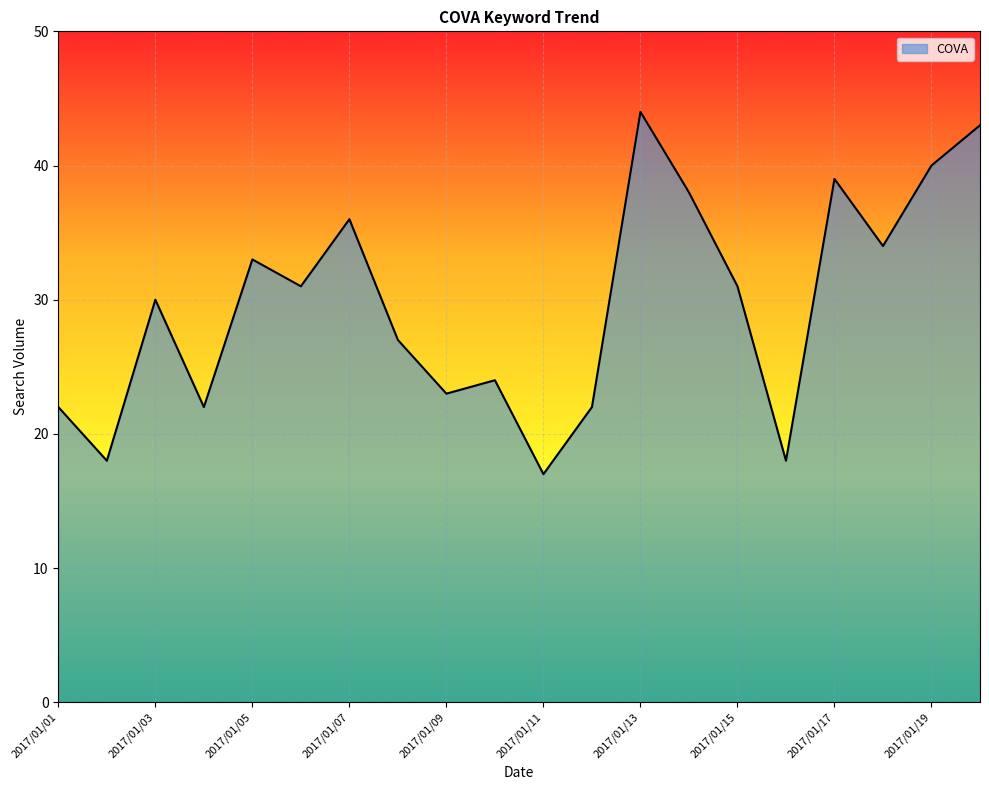

How many lines are shown in the chart?

1